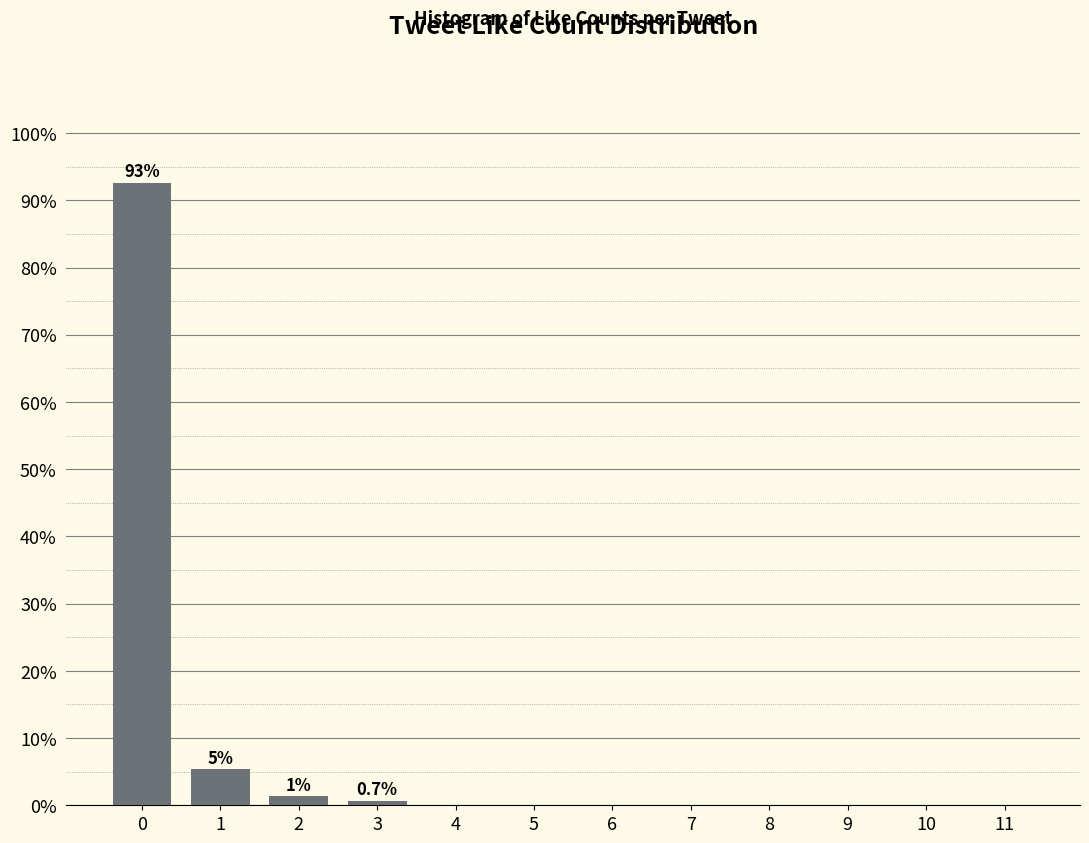

Reading left to right, list all the values displayed in this chart.

0=92.6	1=5.4	2=1.3	3=0.7	4=0.0	5=0.0	6=0.0	7=0.0	8=0.0	9=0.0	10=0.0	11=0.0